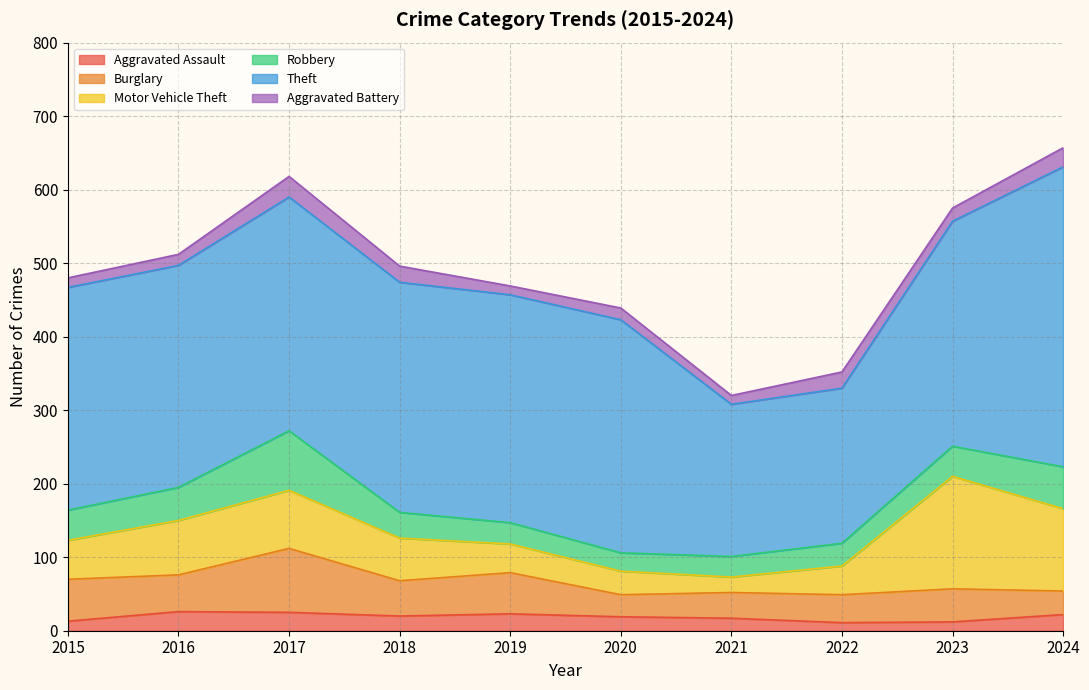

What value does the Aggravated Battery series have at 2020, to the nearest 5?

15